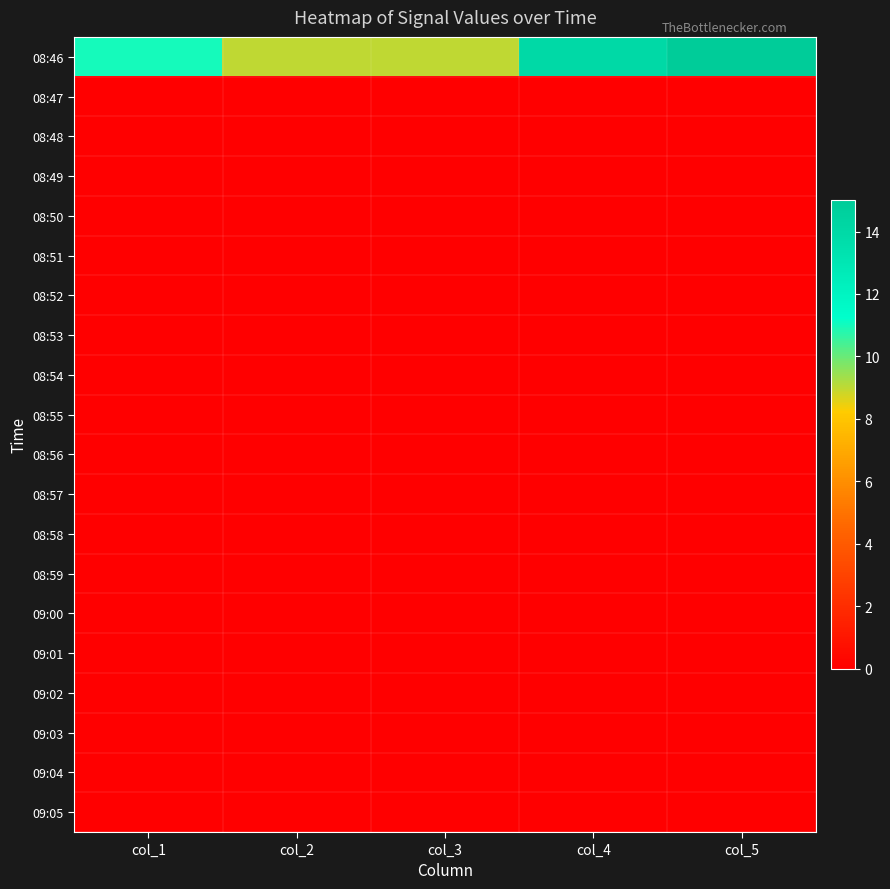

List the series in order of their peak value, highest first.

08:46, 08:47, 08:48, 08:49, 08:50, 08:51, 08:52, 08:53, 08:54, 08:55, 08:56, 08:57, 08:58, 08:59, 09:00, 09:01, 09:02, 09:03, 09:04, 09:05